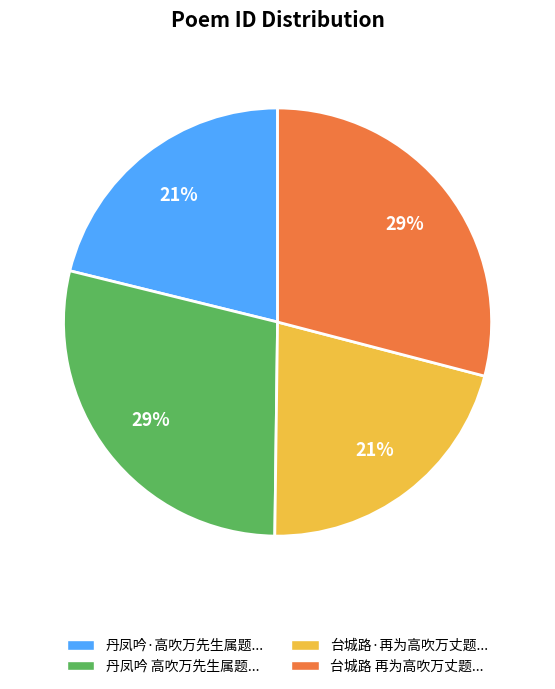

What percentage is the 丹凤吟·高吹万先生属题... slice, to the nearest percent?

21%